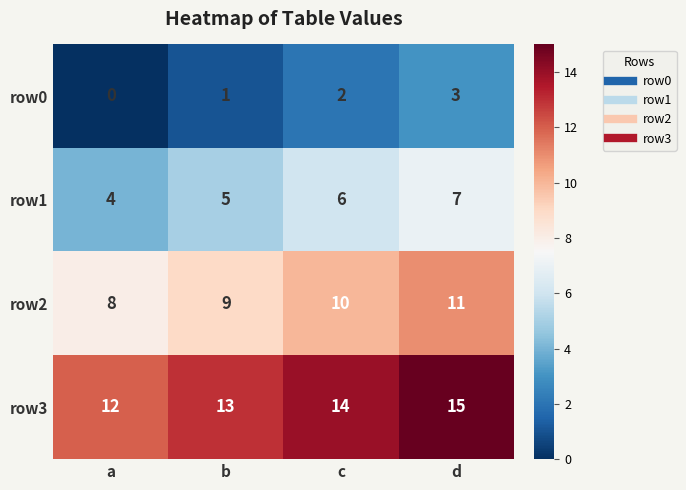

Reading left to right, what are all the values shown in this chart?

row0: 0	1	2	3
row1: 4	5	6	7
row2: 8	9	10	11
row3: 12	13	14	15